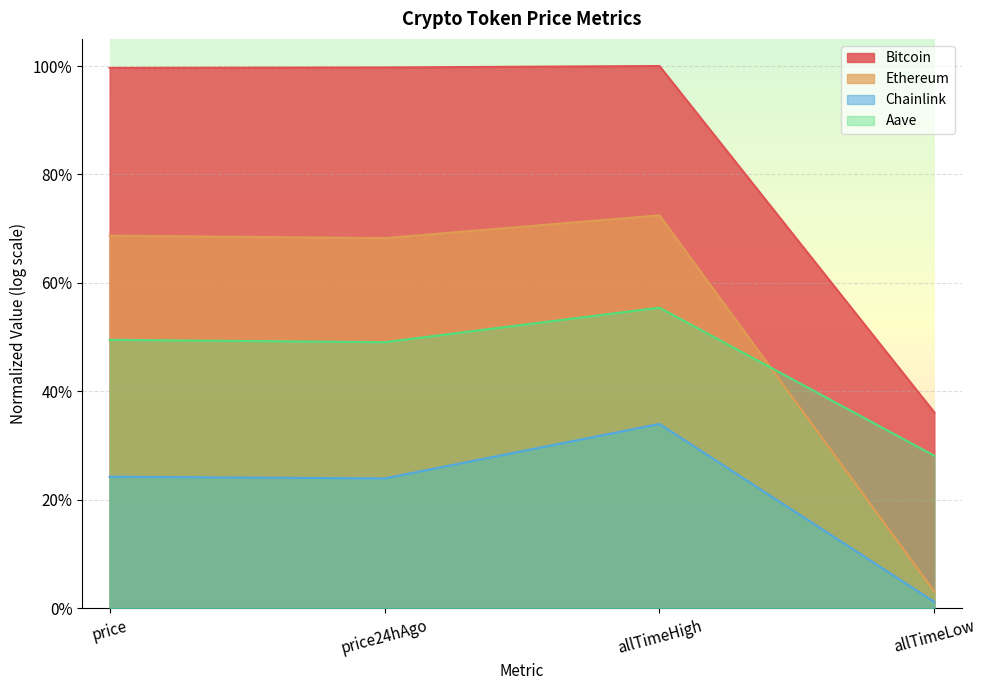

What is the difference between the second highest and minimum values in the Bitcoin series?

0.7